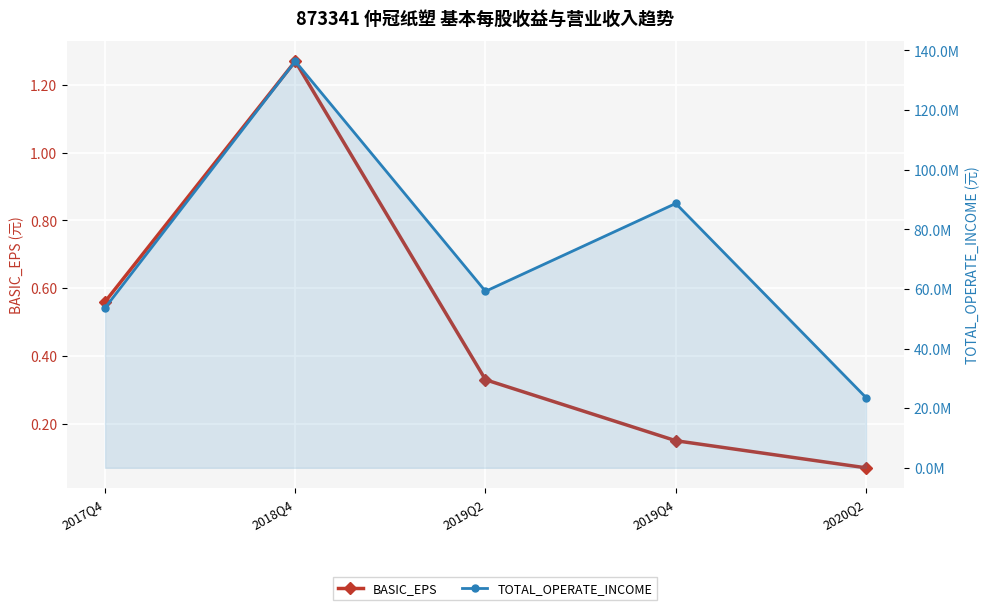

True or false: TOTAL_OPERATE_INCOME and BASIC_EPS cross at least once.

False